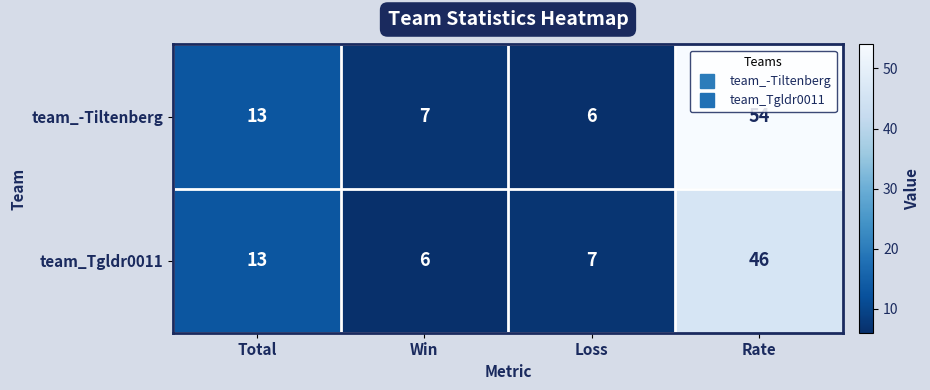

List the series in order of their peak value, lowest first.

team_Tgldr0011, team_-Tiltenberg